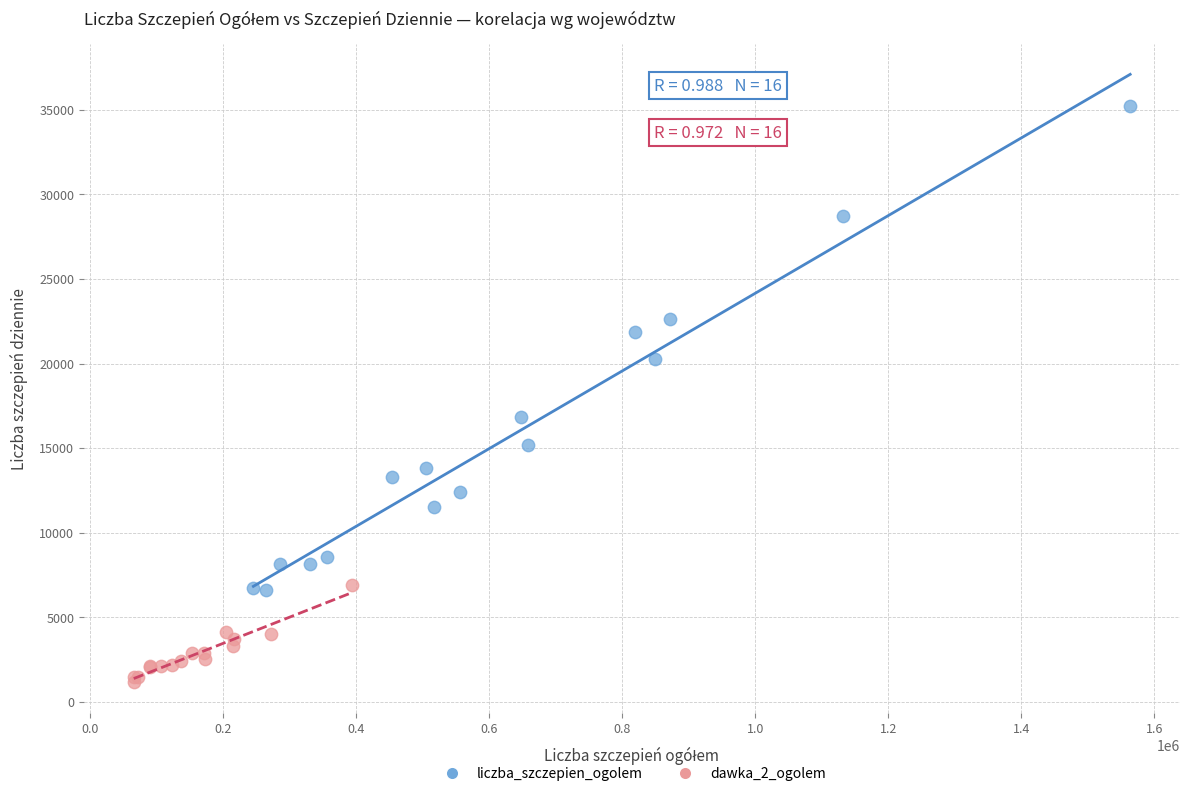

Which series reaches the minimum Y coordinate?

dawka_2_ogolem